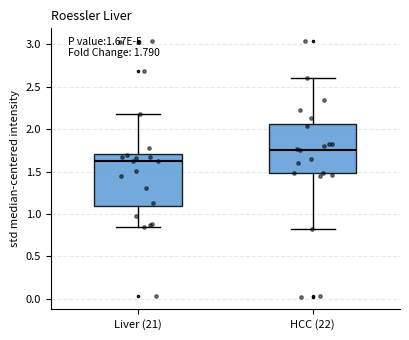

Which box's median line is the highest?

HCC (22)